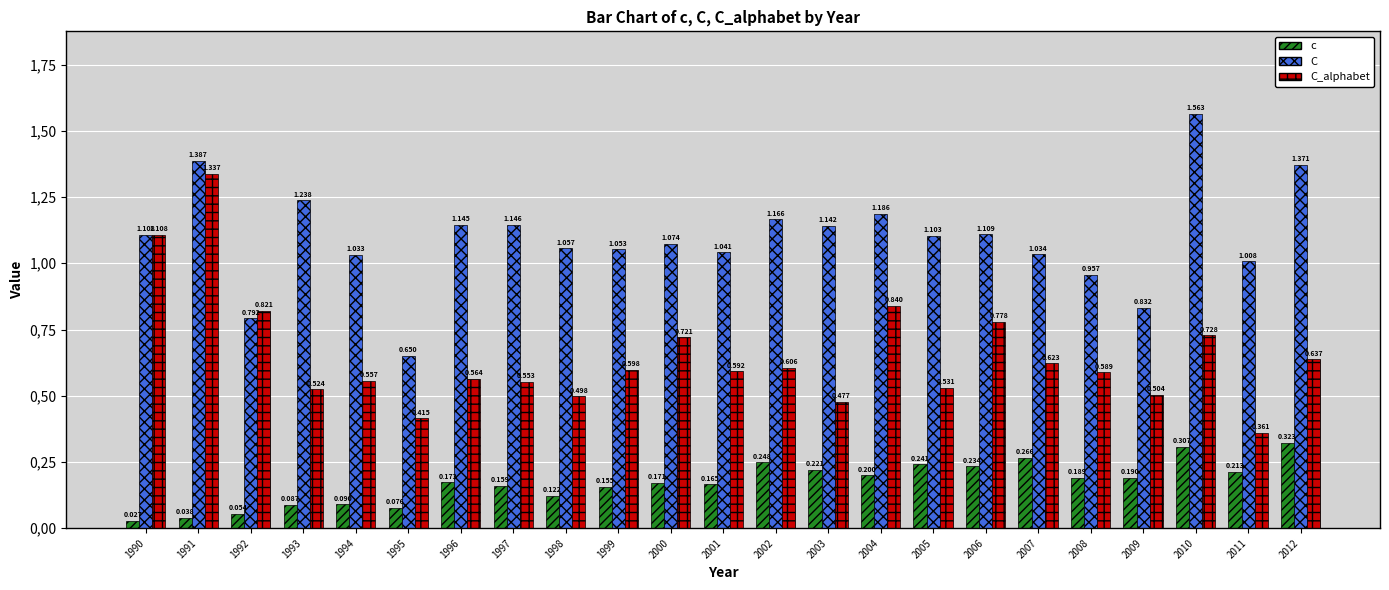

Are the bars horizontal?

No